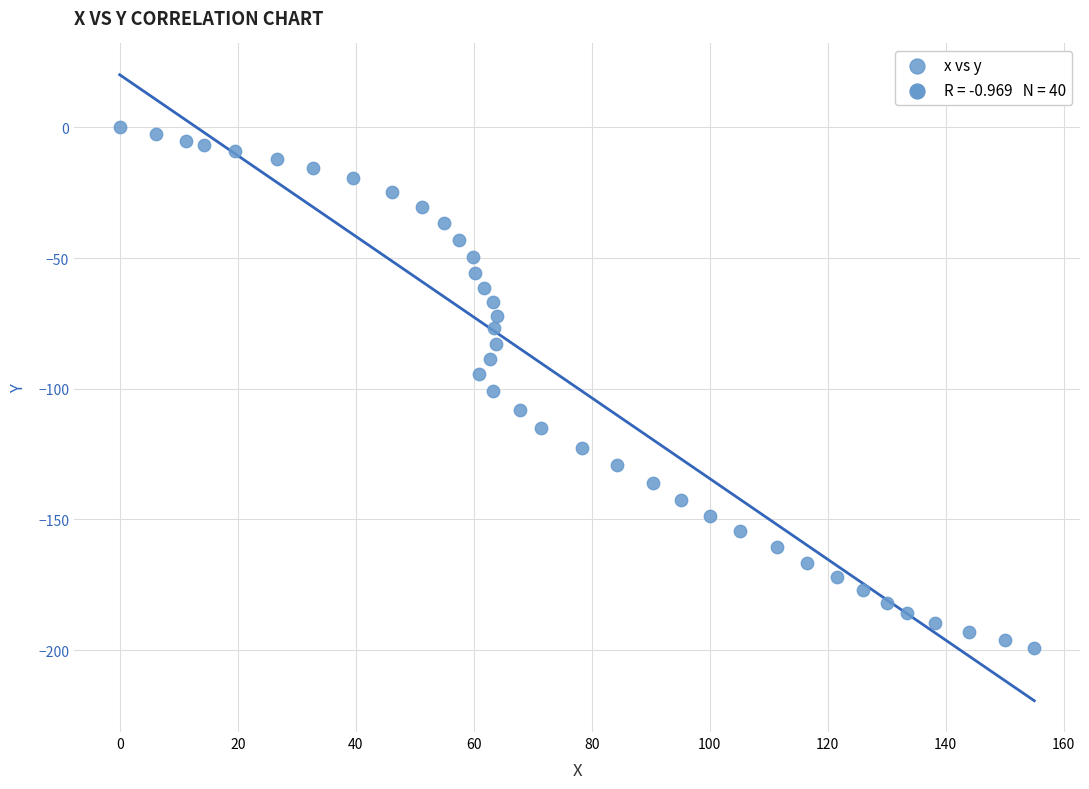

What is the range of X values (max minus min)?

155.0